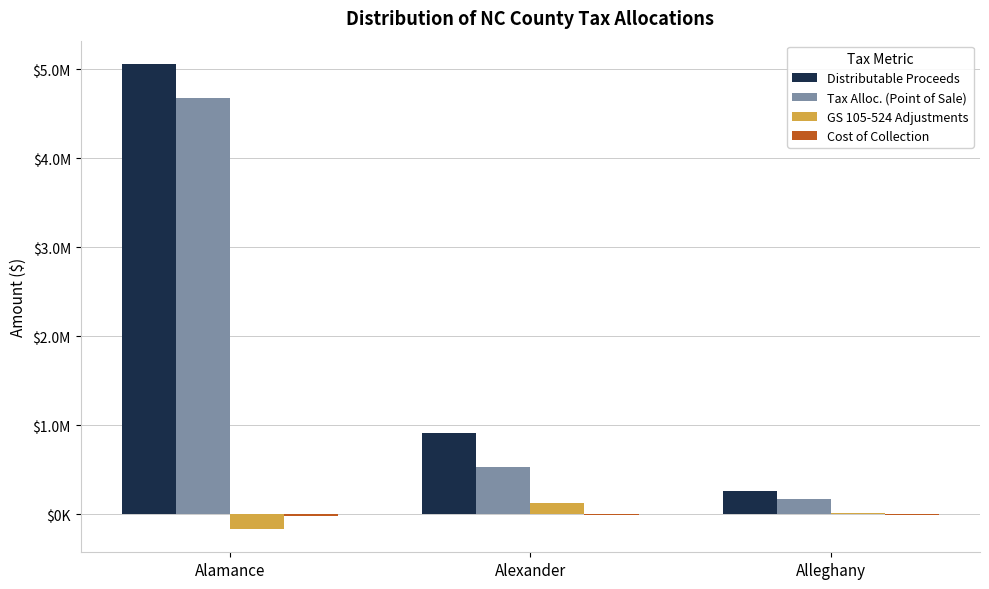

What is the average value of the Tax Alloc. (Point of Sale) series?

1794219.8